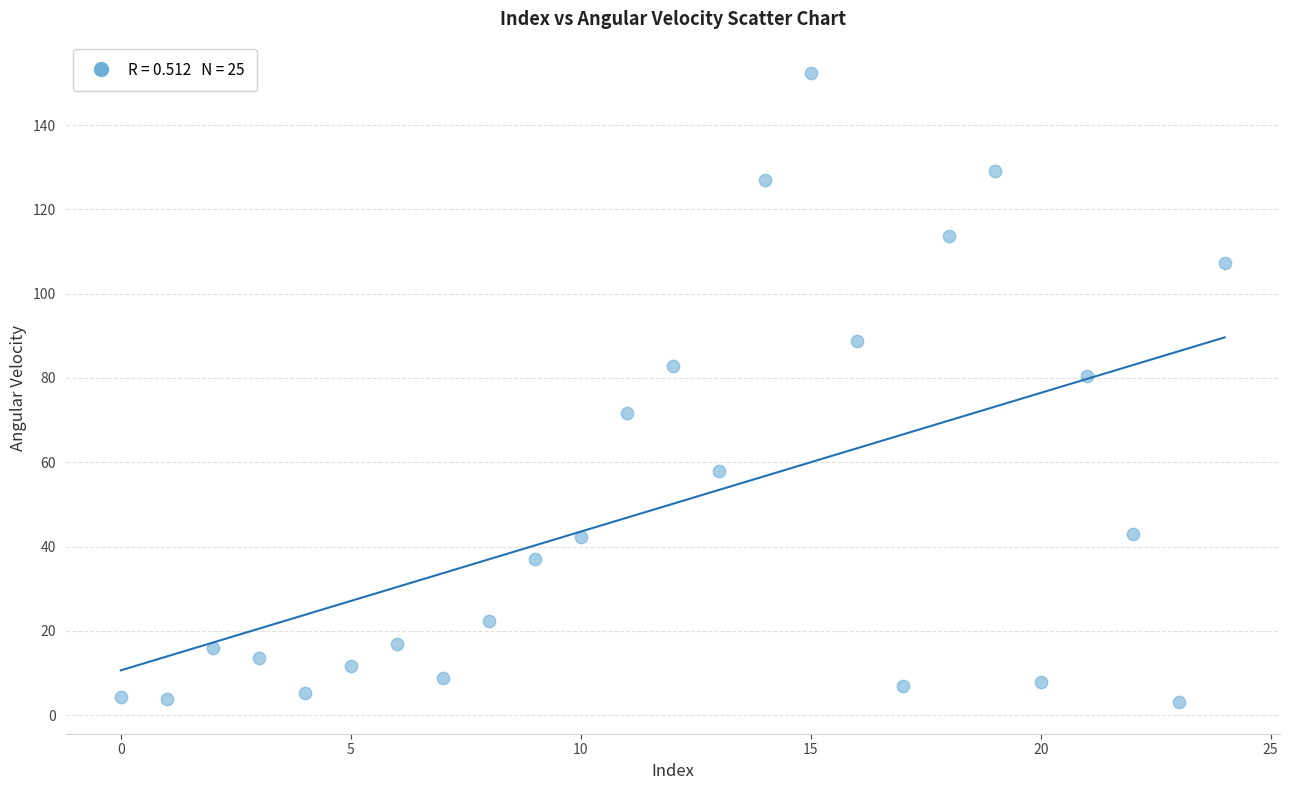

What is the range of Y values (max minus min)?

149.2